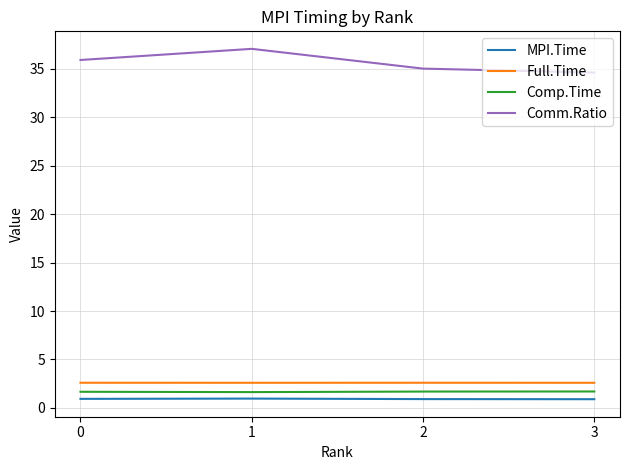

What is the maximum value for Comm.Ratio?

37.1